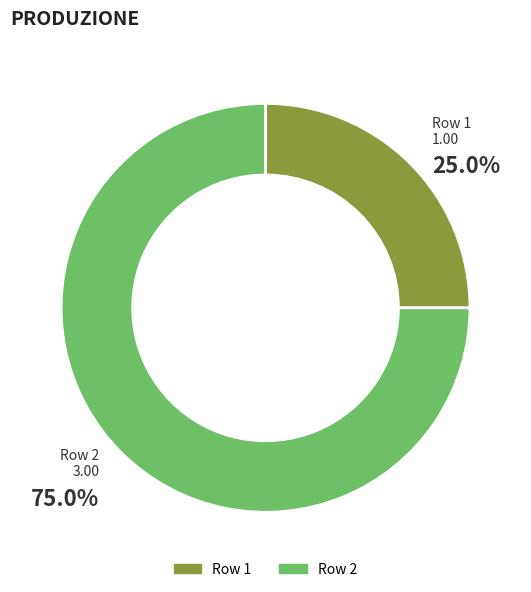

Is there a majority slice in this chart?

Yes